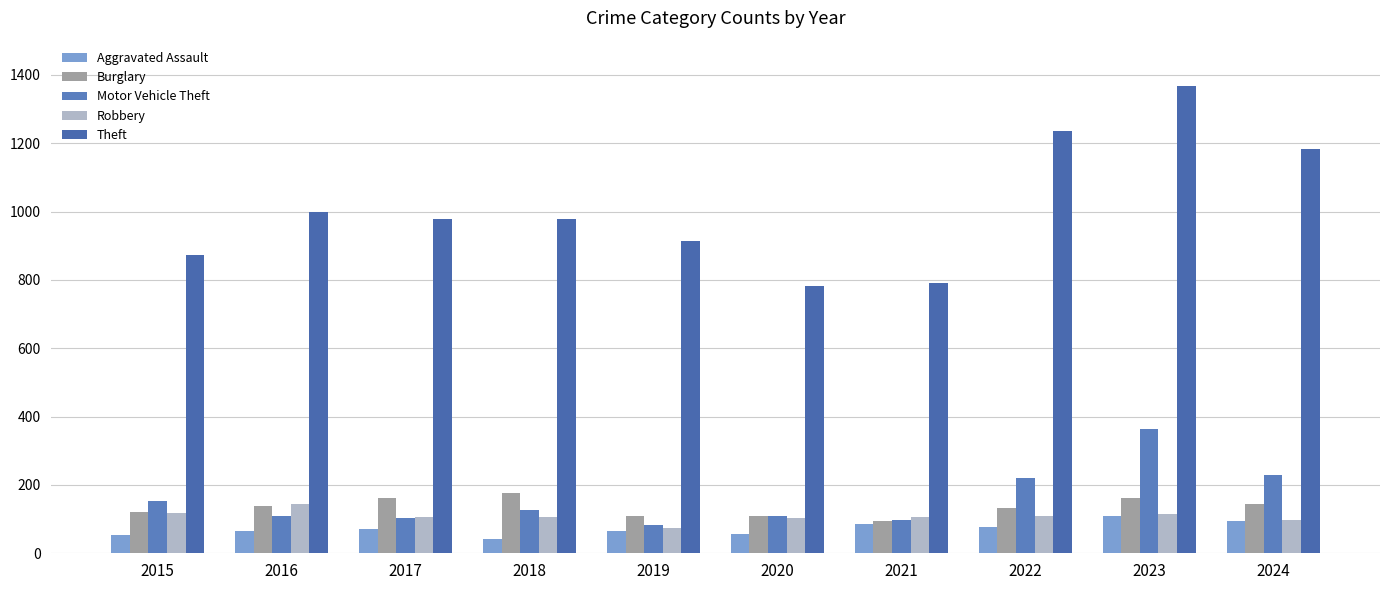

Are the bars grouped side by side (vs. stacked)?

Yes